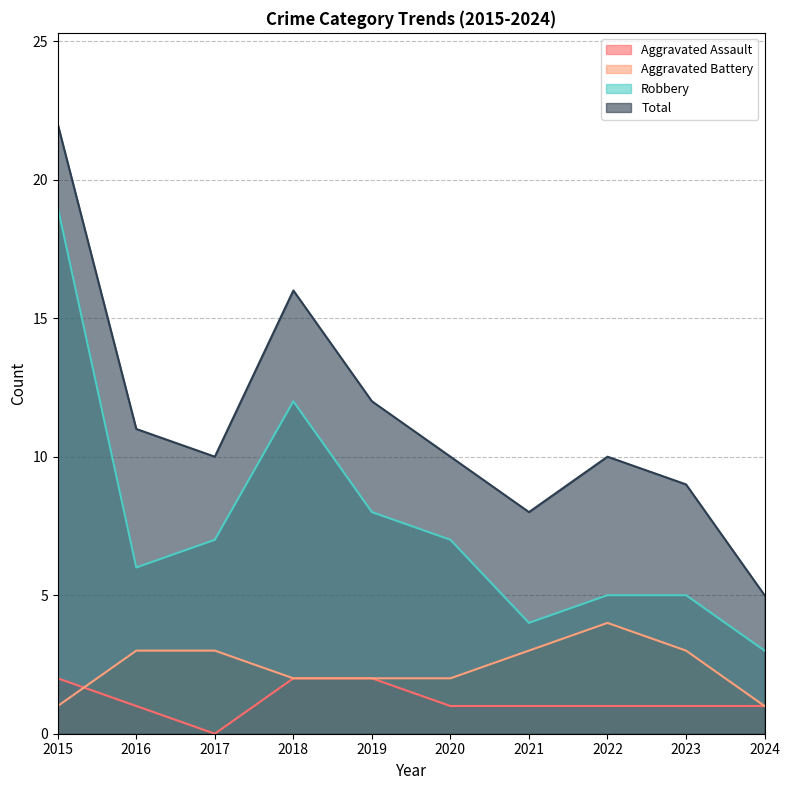

What is the maximum value for Aggravated Battery?

4